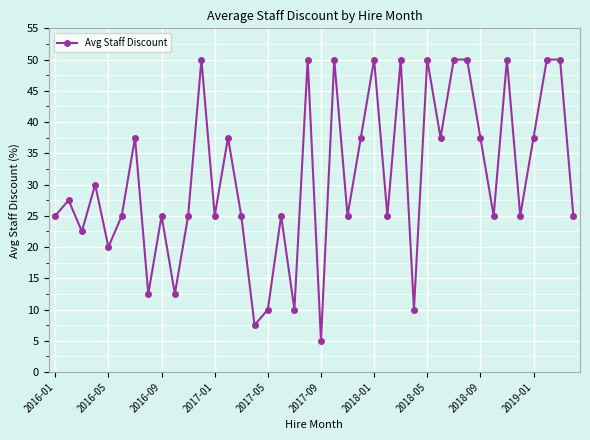

What is the value of the 24th point from the left?

37.5